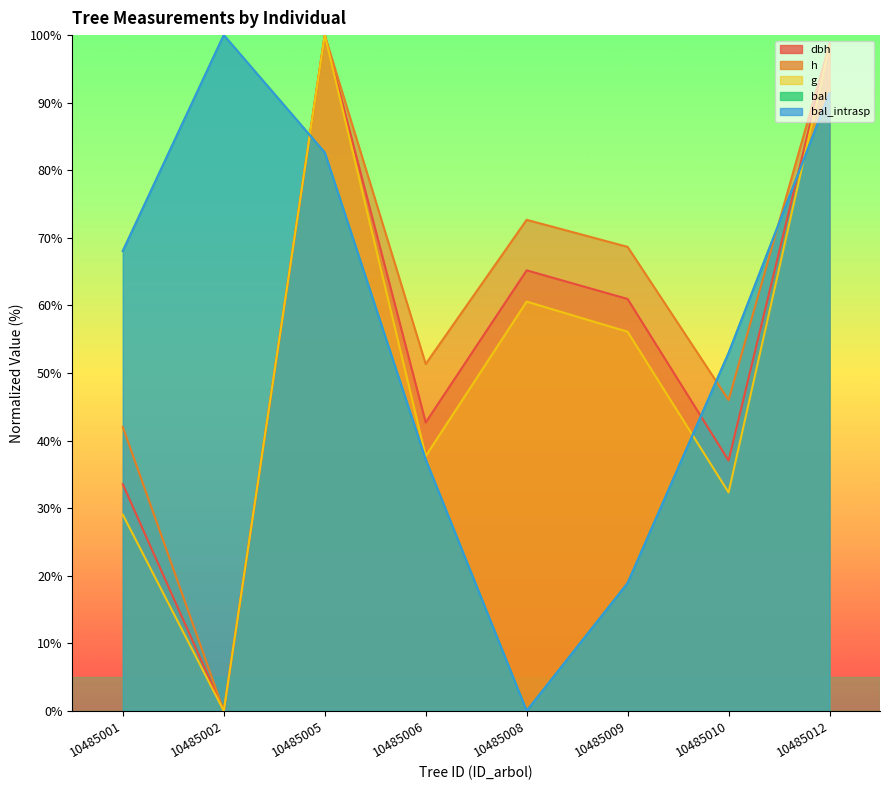

Where is the first local maximum for g?

10485005